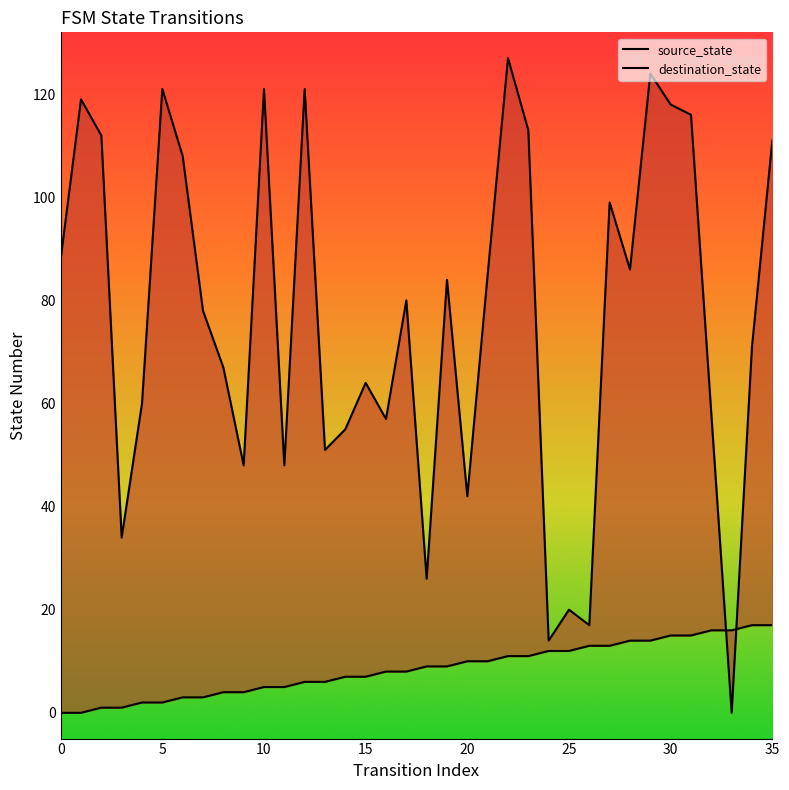

True or false: source_state has a value of 9 at 31.

False